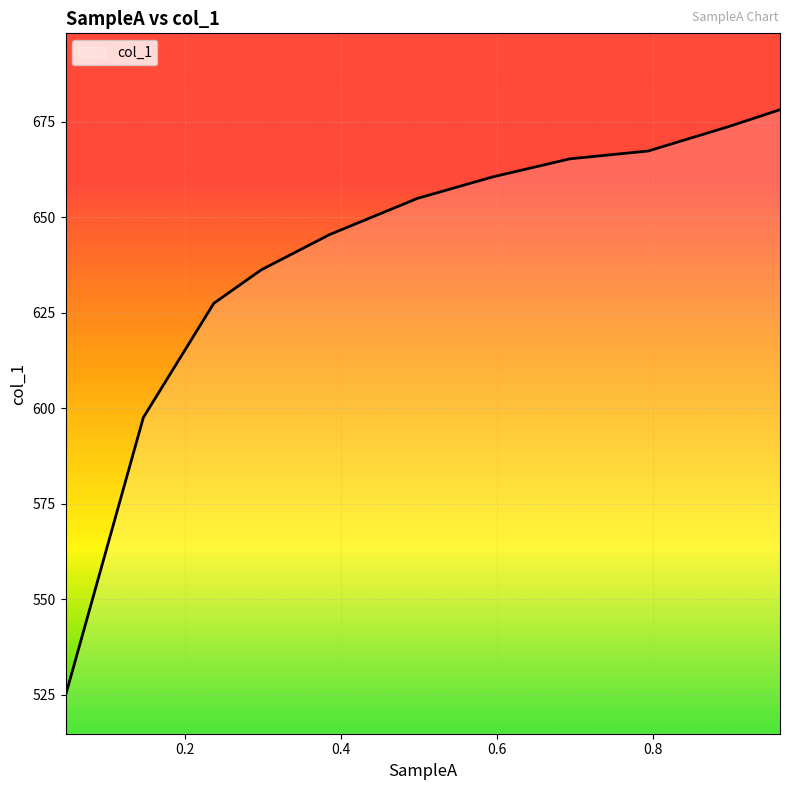

What is the difference between the maximum and minimum values?

153.4